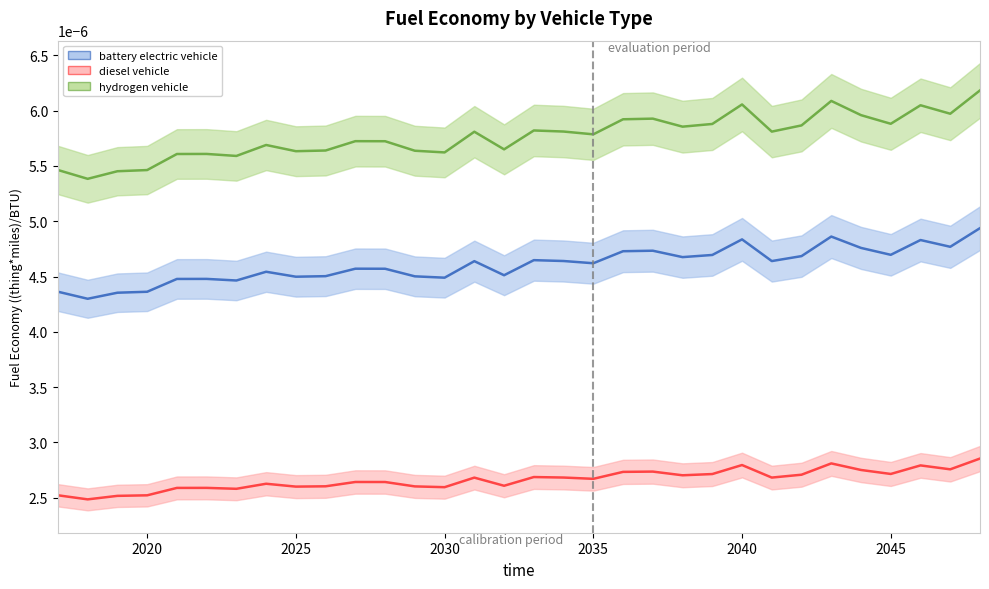

Is the value of diesel vehicle at 11 greater than the value of hydrogen vehicle at 8?

No